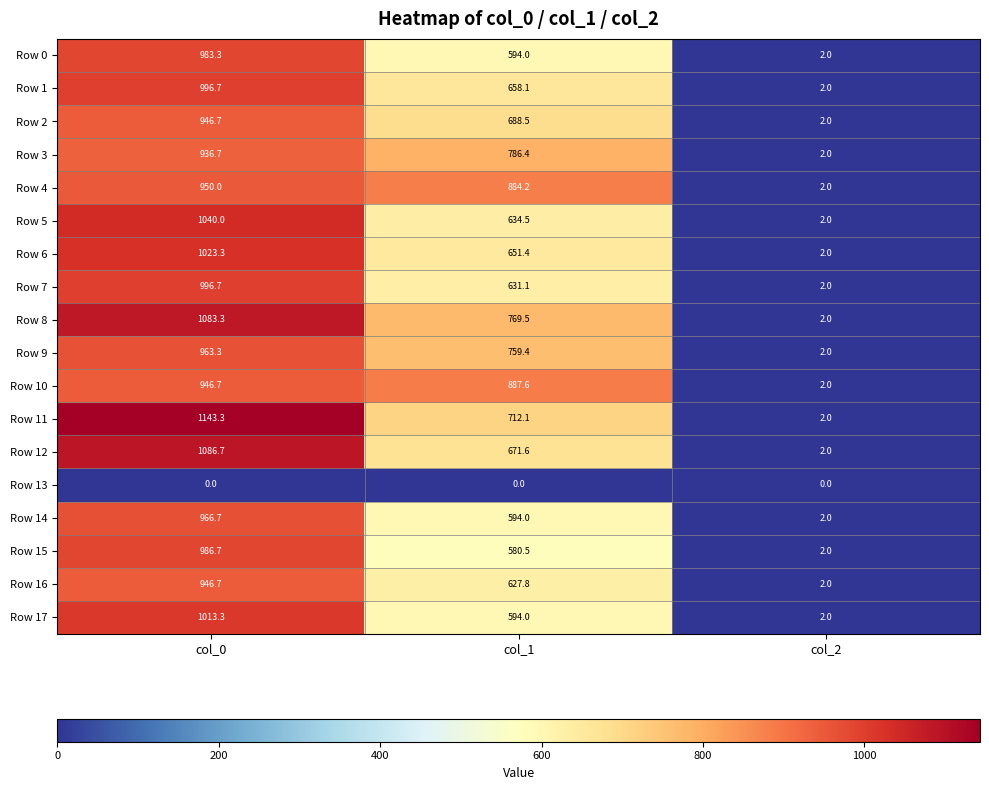

Which series has the largest range (max minus min)?

Row 11